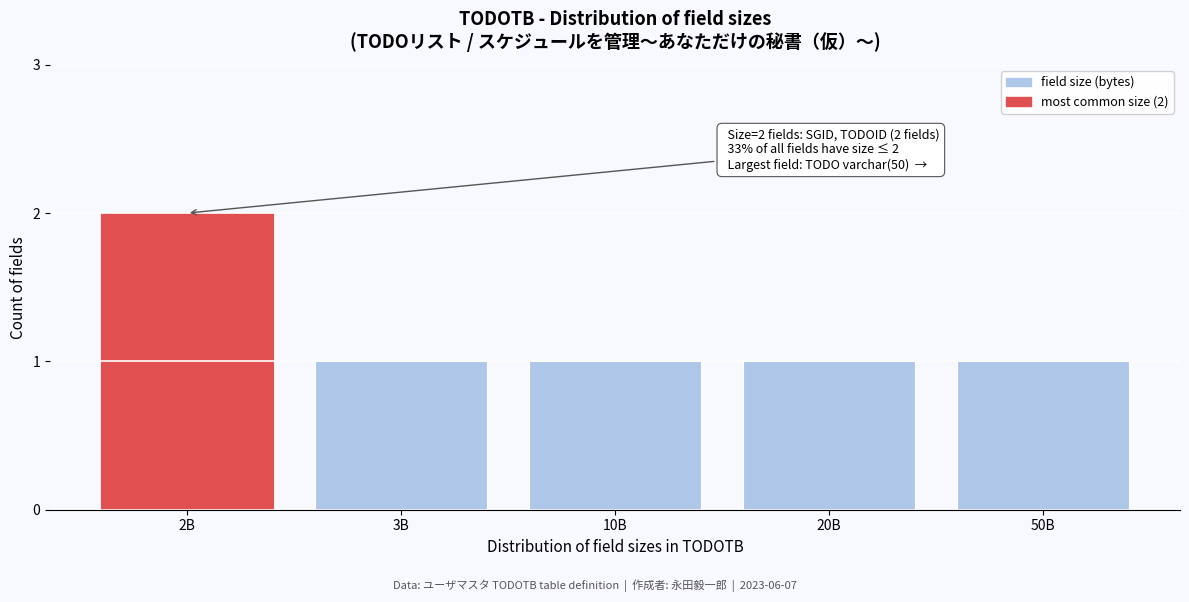

Reading left to right, transcribe all the data shown in this chart.

2B=2	3B=1	10B=1	20B=1	50B=1